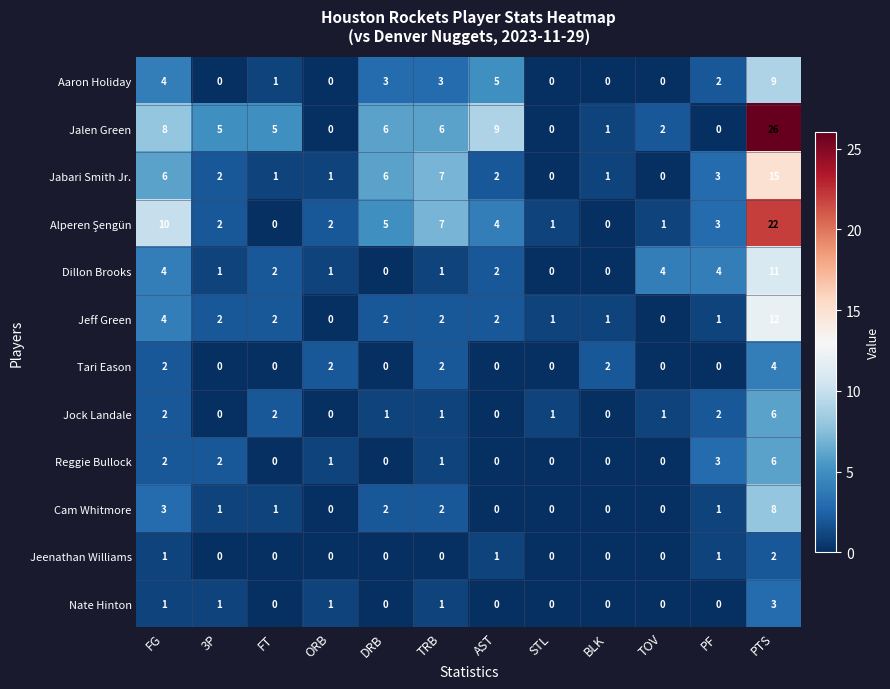

What is the sum of all Aaron Holiday values?

27